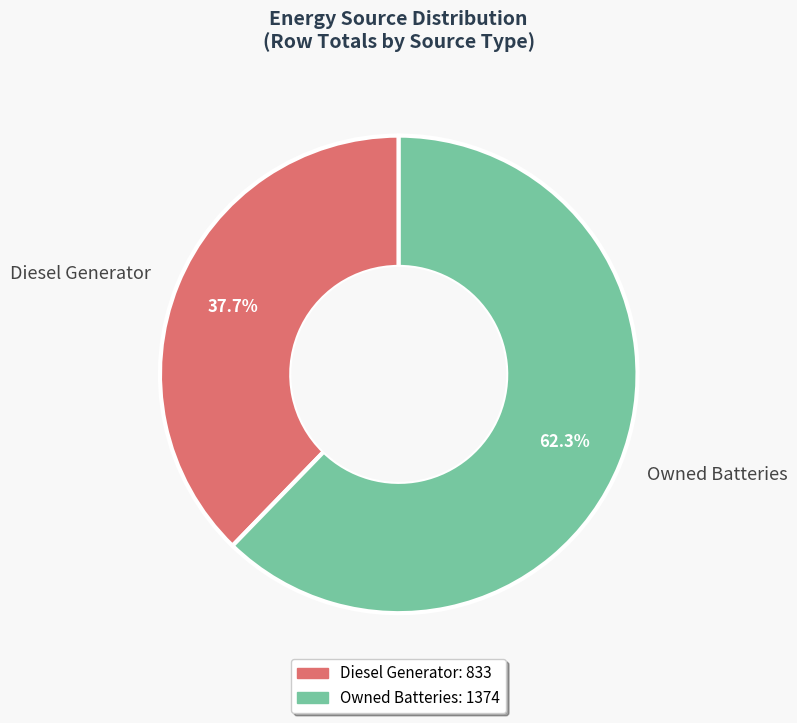

Which category has the biggest portion of the pie?

Owned Batteries